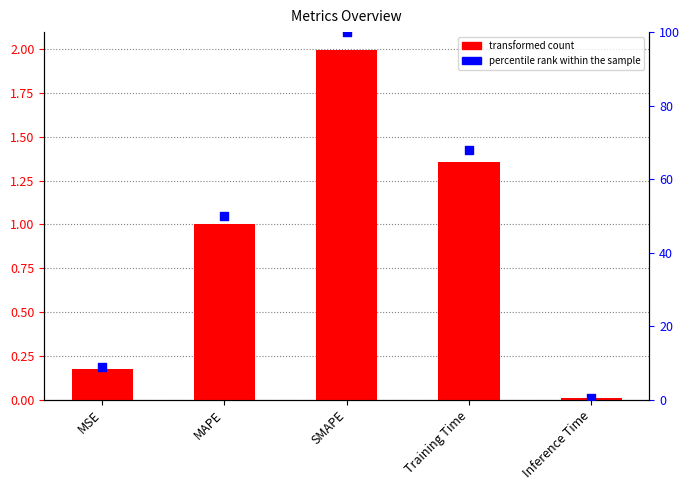

Which series reaches the minimum Y coordinate?

col_1